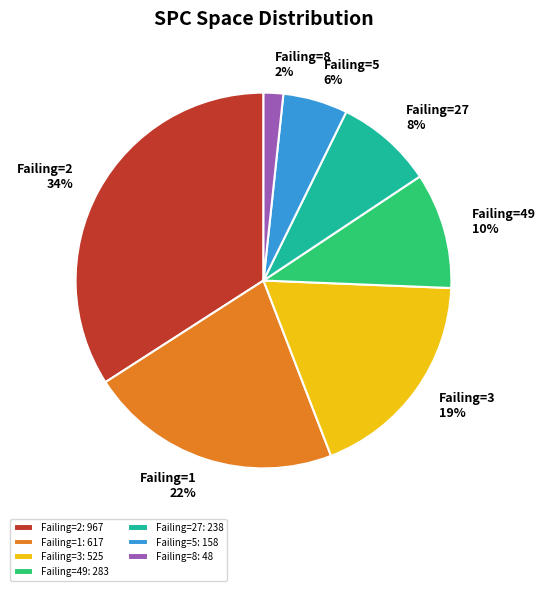

Is the sum of Failing=8 and Failing=5 greater than half?

No